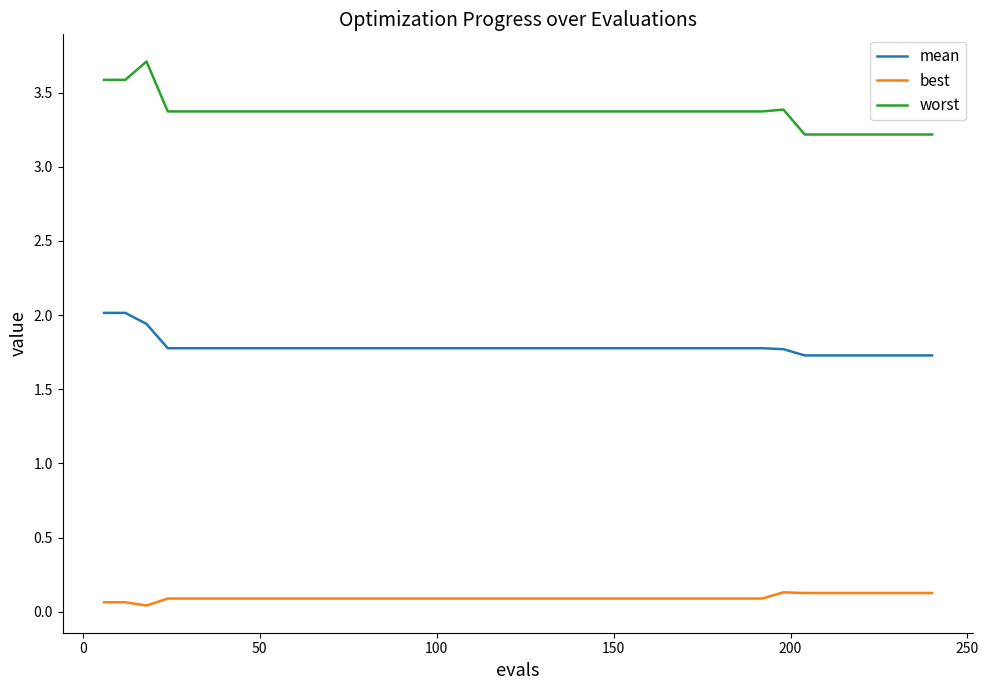

Rank the series by their average value, from lowest to highest.

best, mean, worst